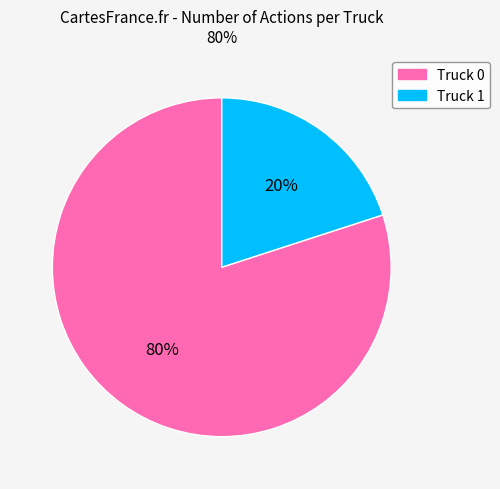

Which slice represents more than half of the pie?

Truck 0